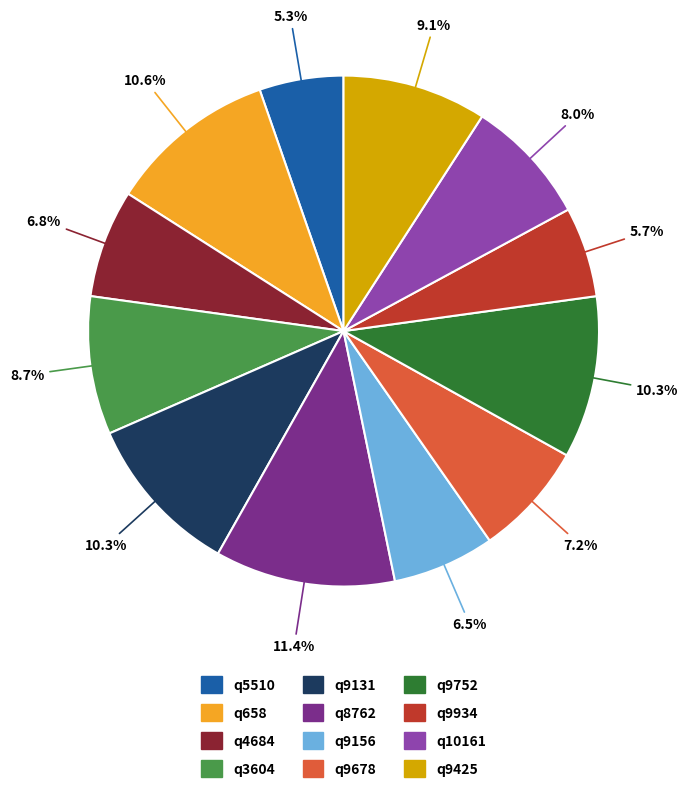

To the nearest percent, what is the average slice percentage?

8%